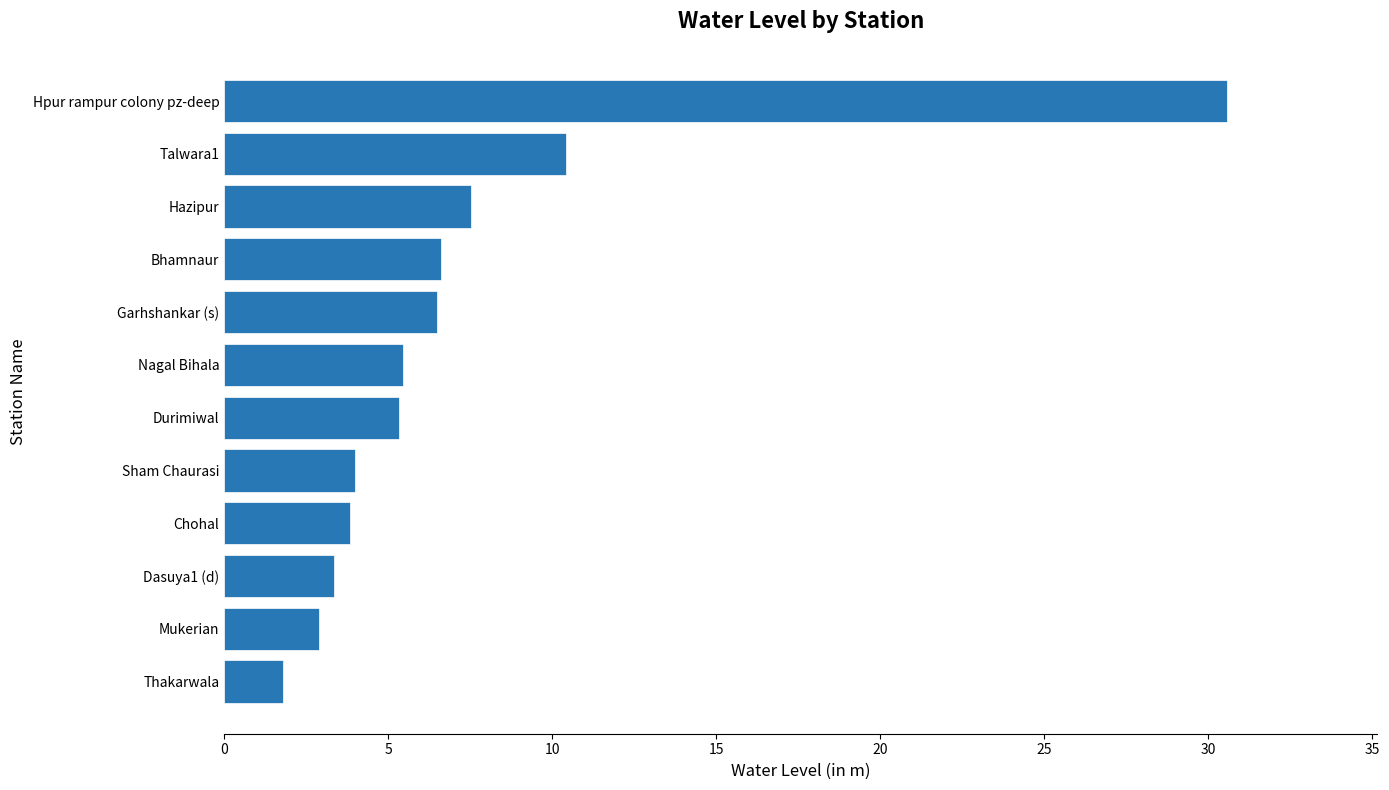

The value at Garhshankar (s) is 3.5. True or false?

False